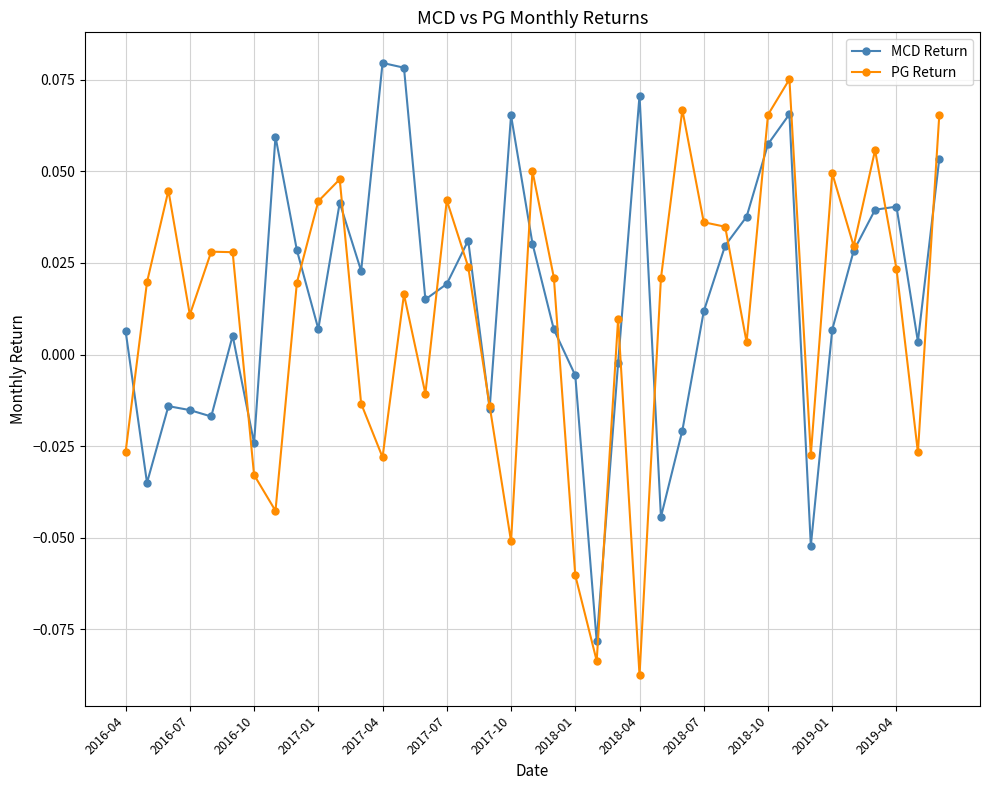

At how many categories does at least one series exceed 0?

34